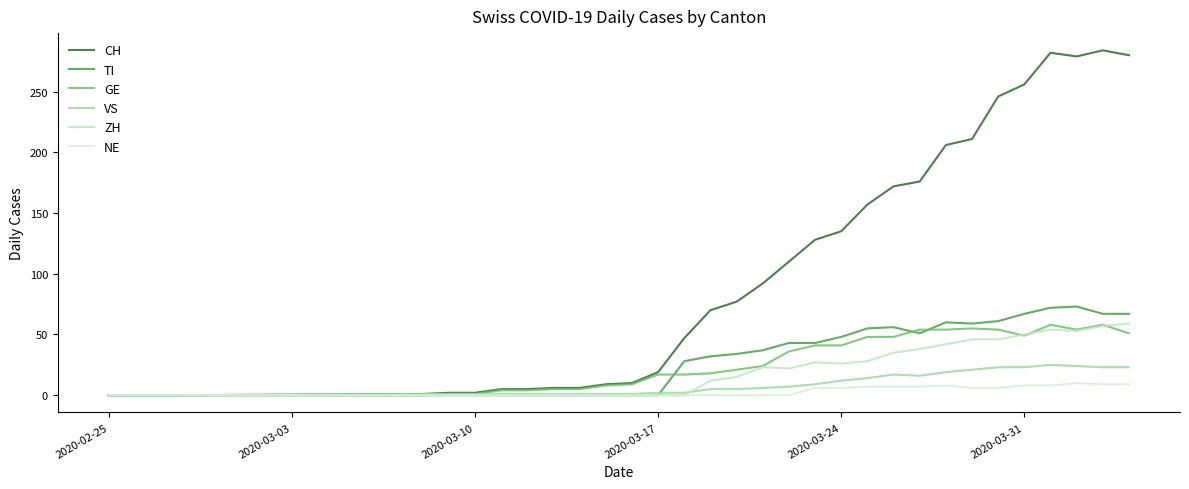

Count the number of data series in this chart.

6